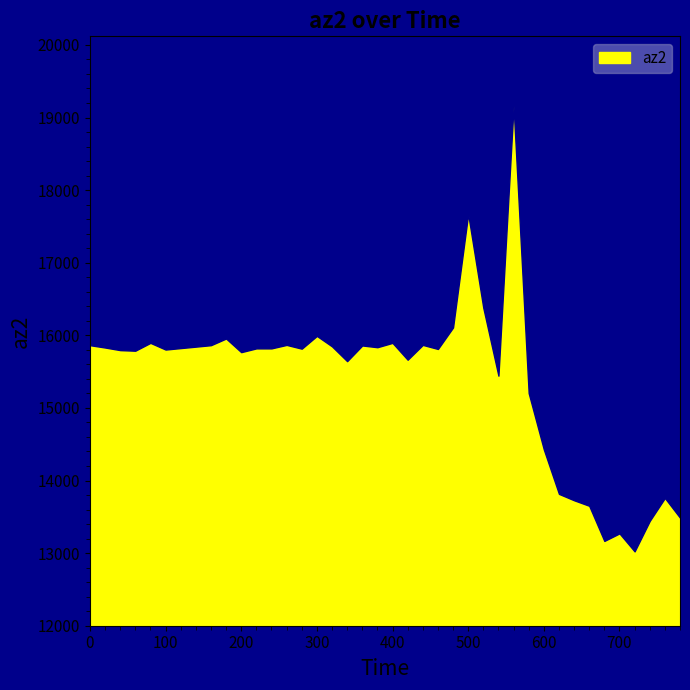

True or false: the data shows 7583 at 740.

False